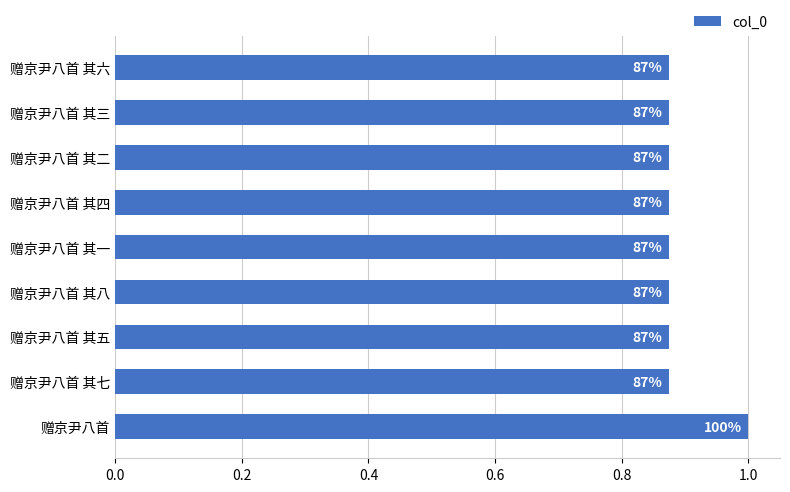

How many bars are there in total?

9